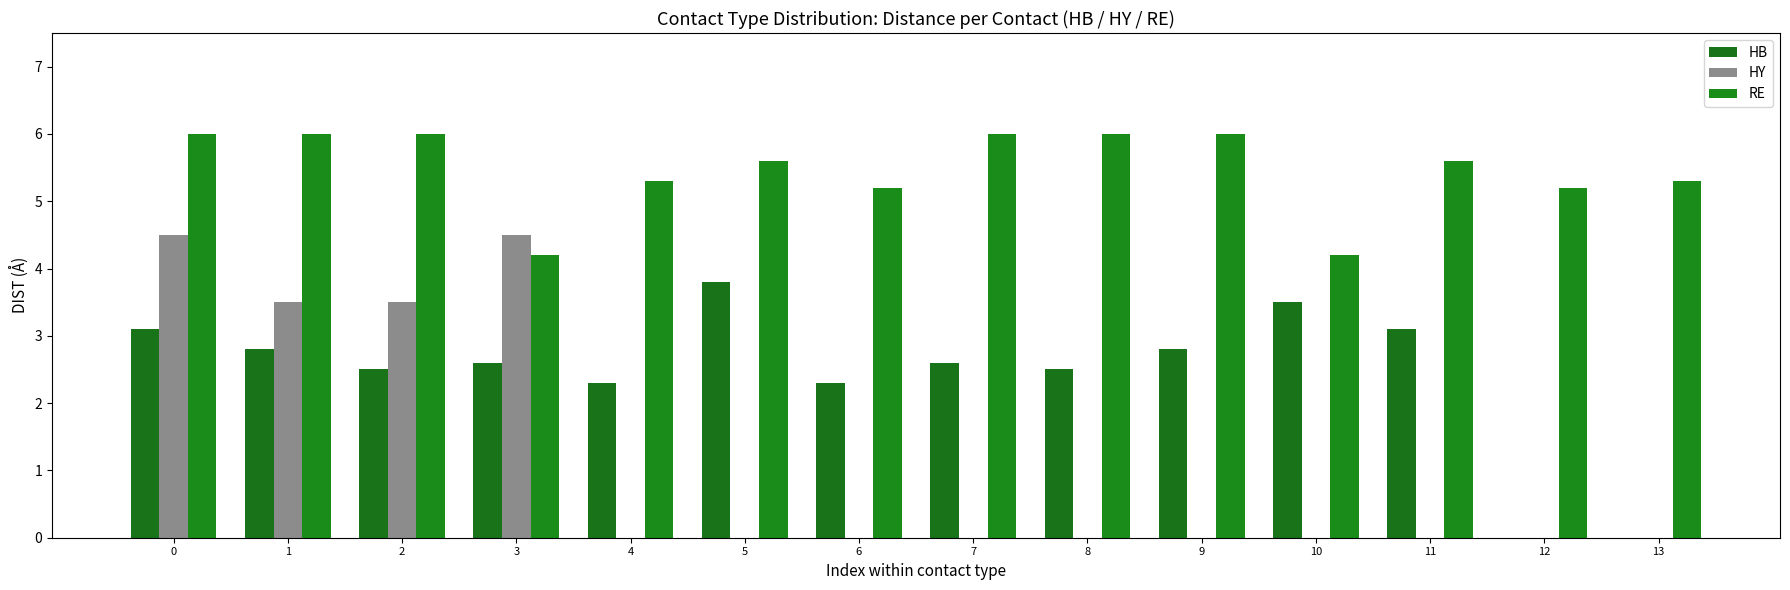

How many data points in RE are above 5?

12